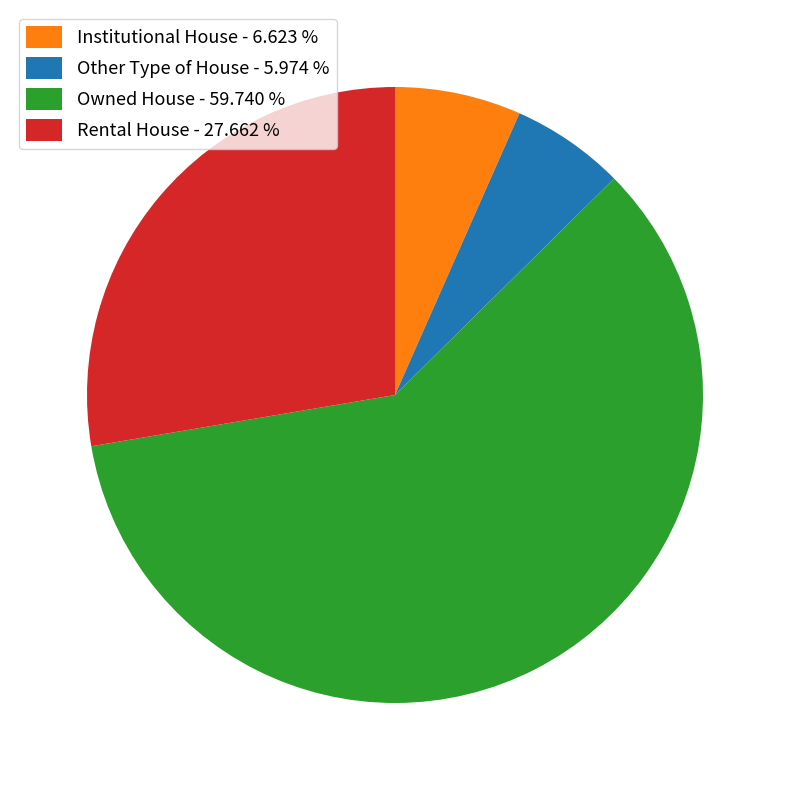

Is there a majority slice in this chart?

Yes